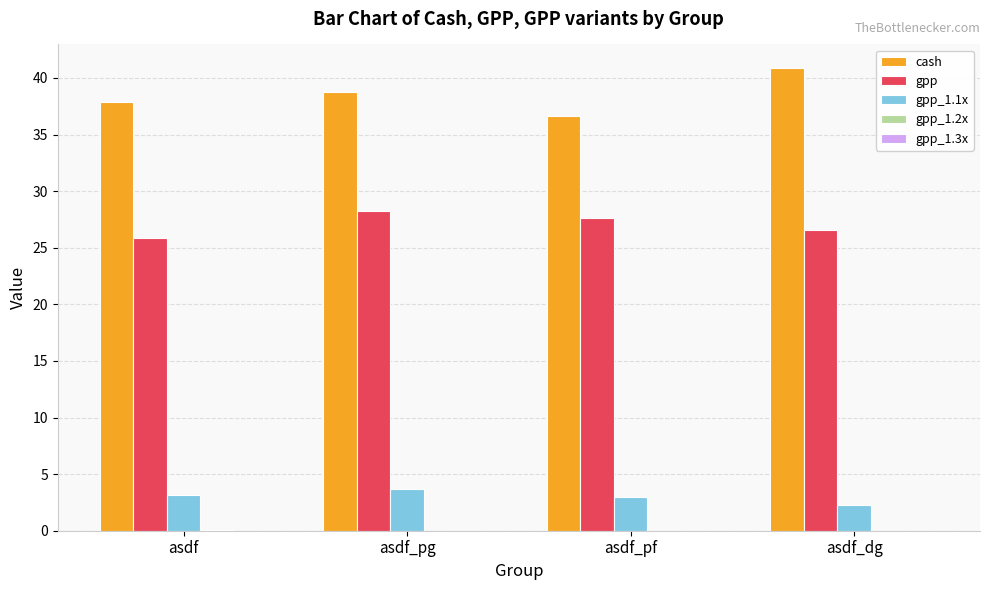

Which series has the largest total across all categories?

cash